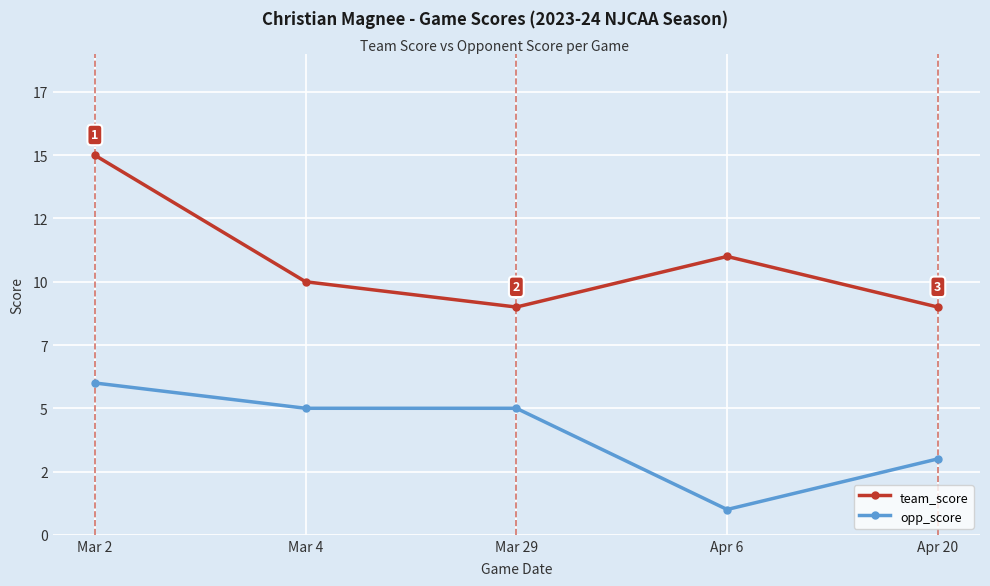

Is the value of opp_score at Mar 29 greater than the value of team_score at Mar 4?

No